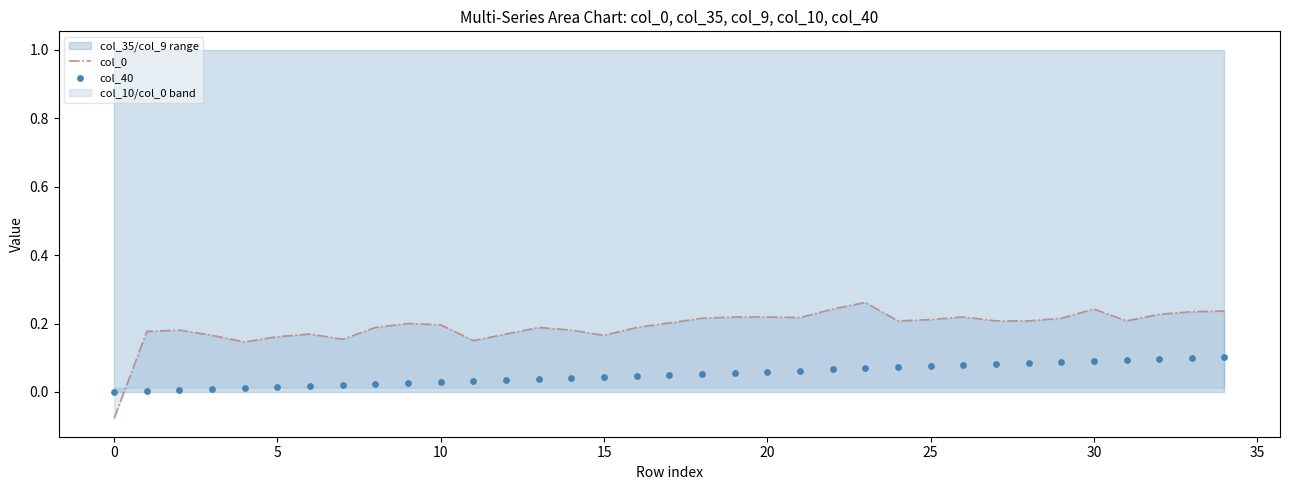

The value of col_0 at 25 is 0.2. True or false?

True